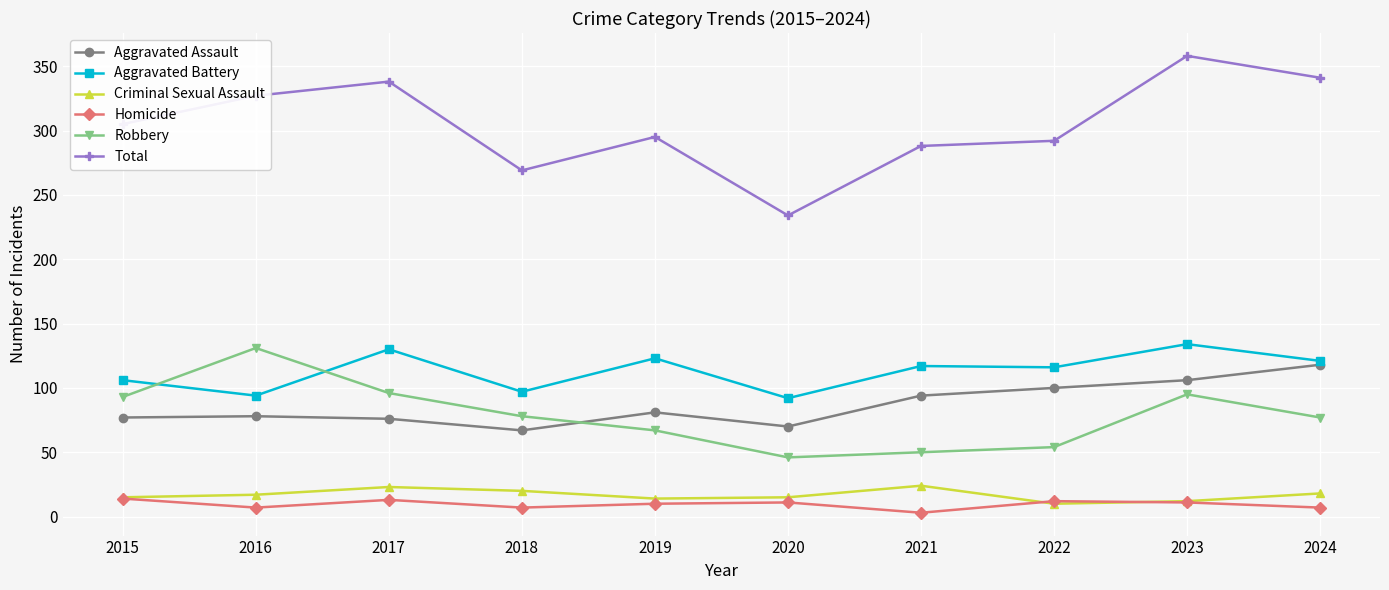

What is the value of the Criminal Sexual Assault point at the 8th from the left?

10